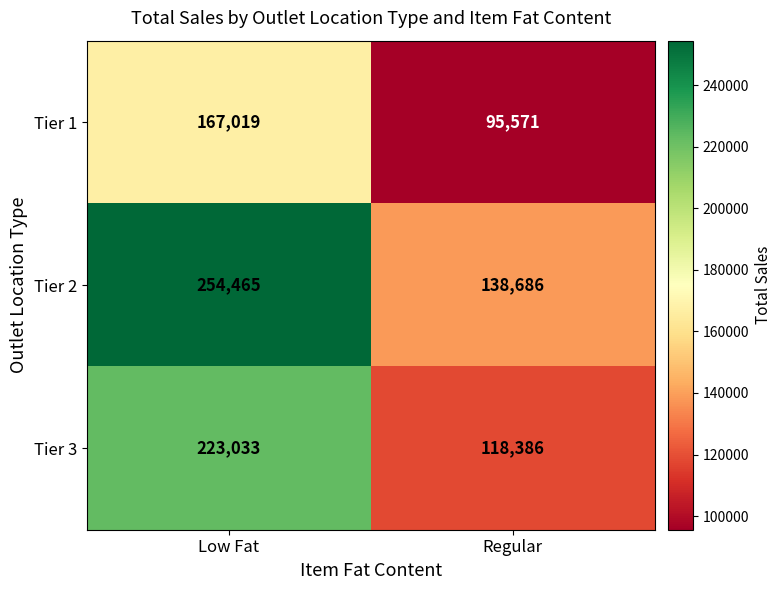

What is the difference between the maximum and minimum values in the Tier 2 series?

115779